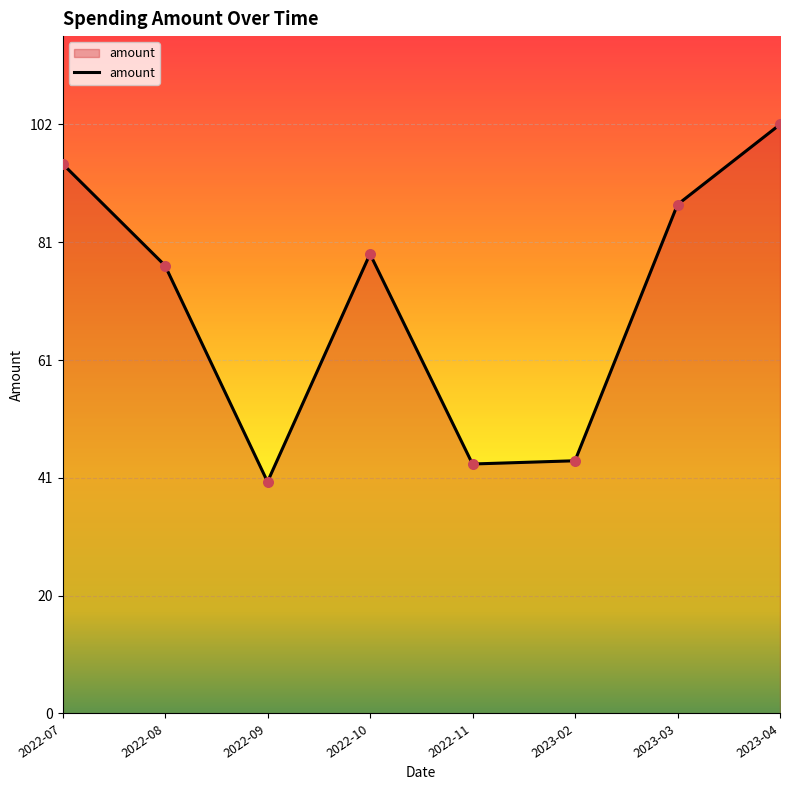

Which has a higher value, 2022-08 or 2023-04?

2023-04